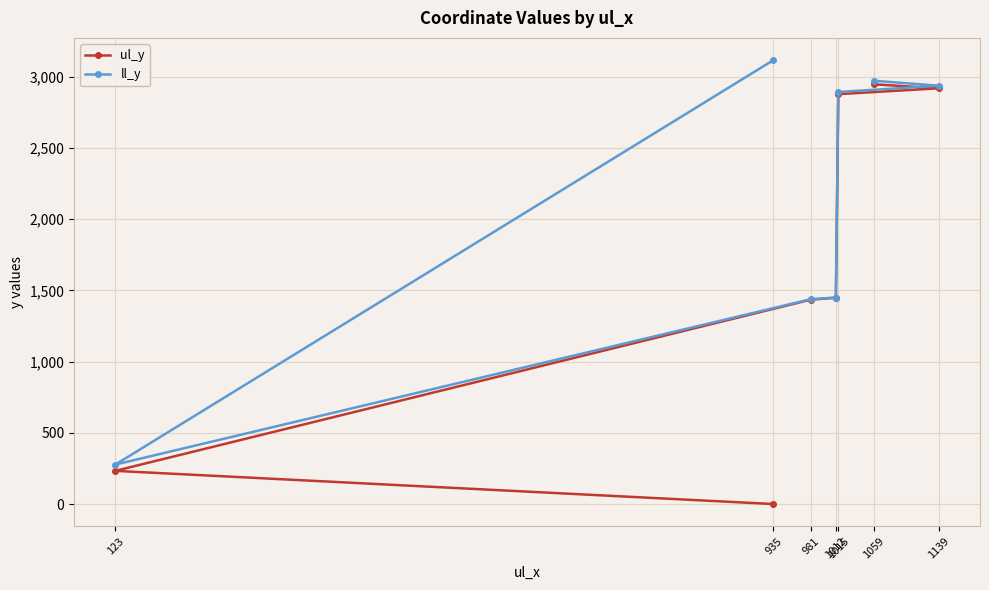

Where does the ul_y series first go above 1448?

1015